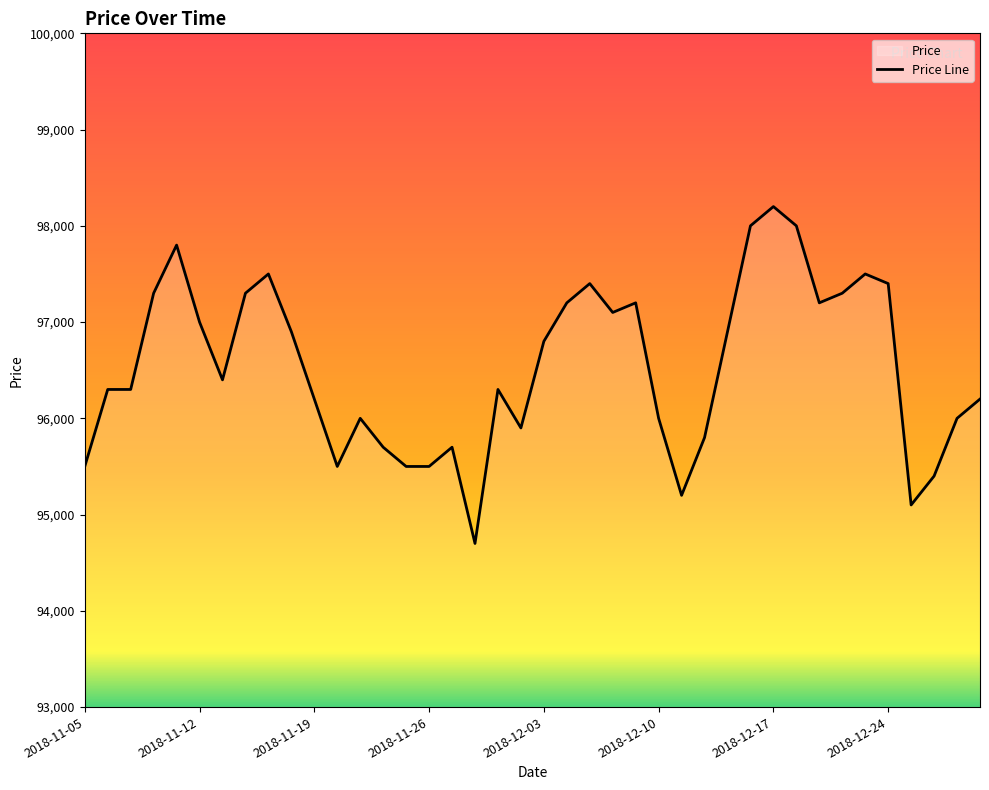

What is the average value?

96530